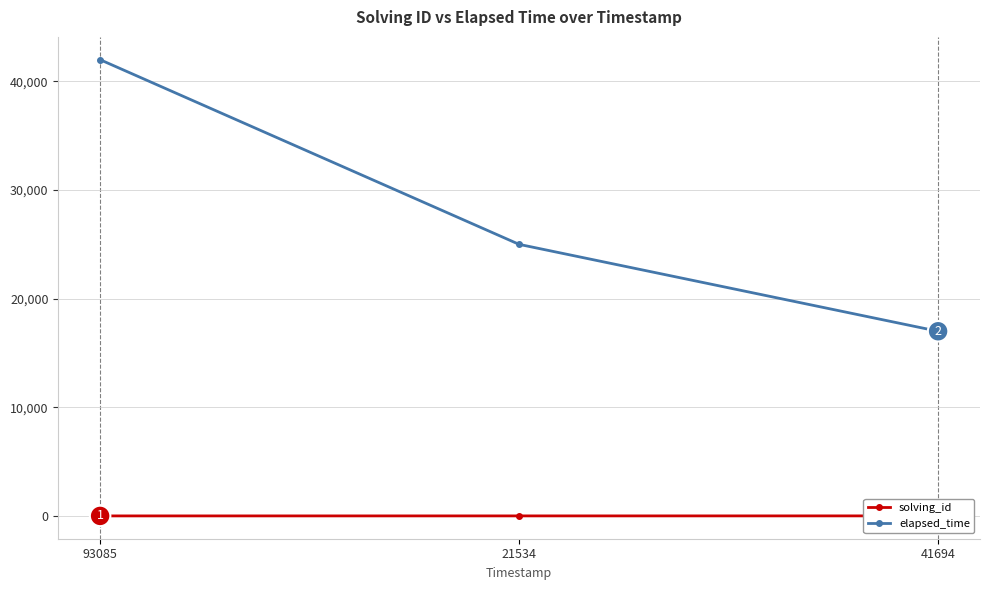

What is the approximate value of elapsed_time at 41694, to the nearest 50?

17000